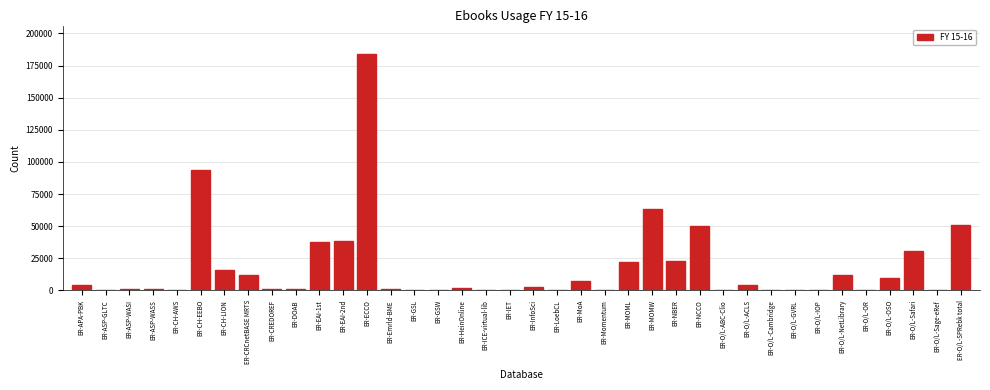

What is the sum of all values?

670756